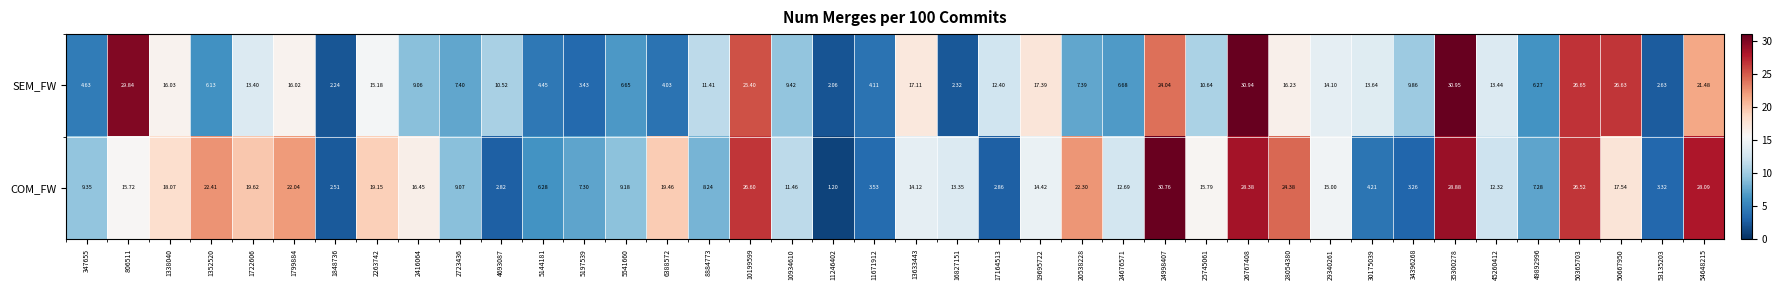

Is the value of COM_FW at 24998407 greater than the value of SEM_FW at 54648215?

Yes